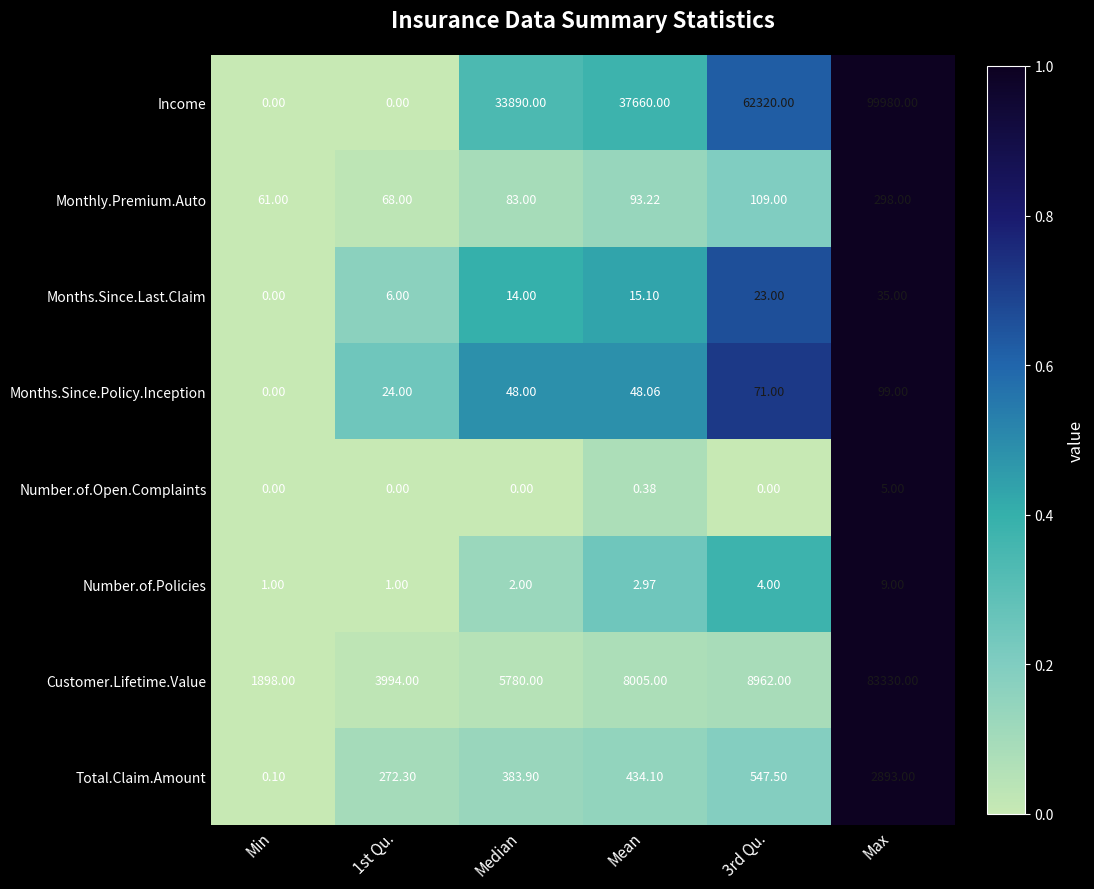

At which label does Total.Claim.Amount first exceed 434?

Mean